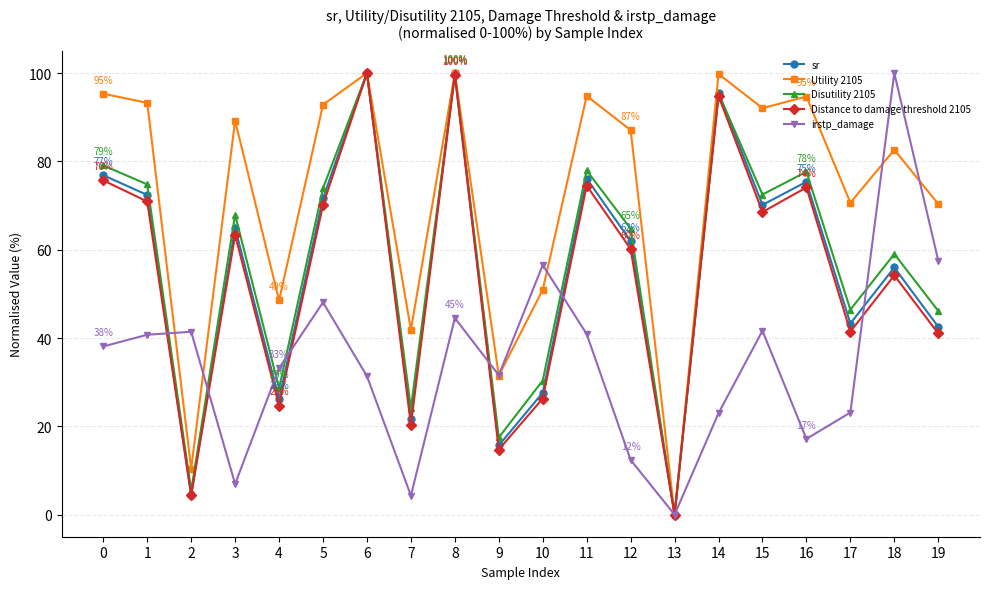

Where is the first local maximum for Disutility 2105?

3